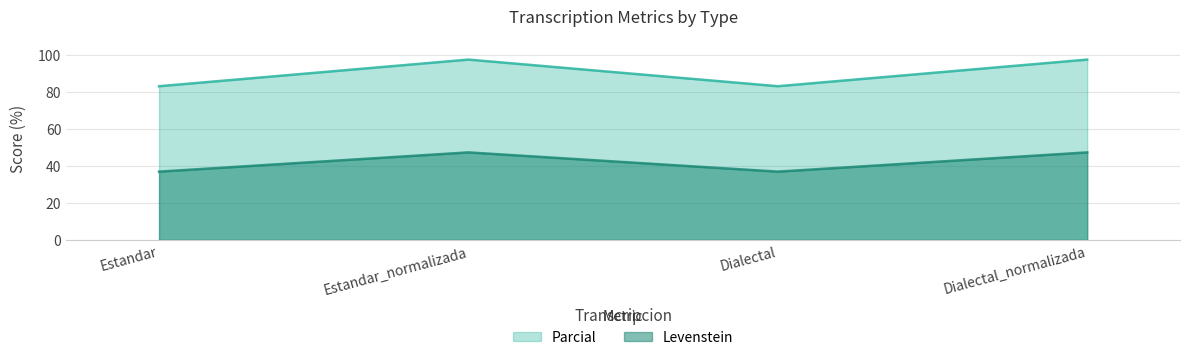

What is the sum of all Levenstein values?

168.1